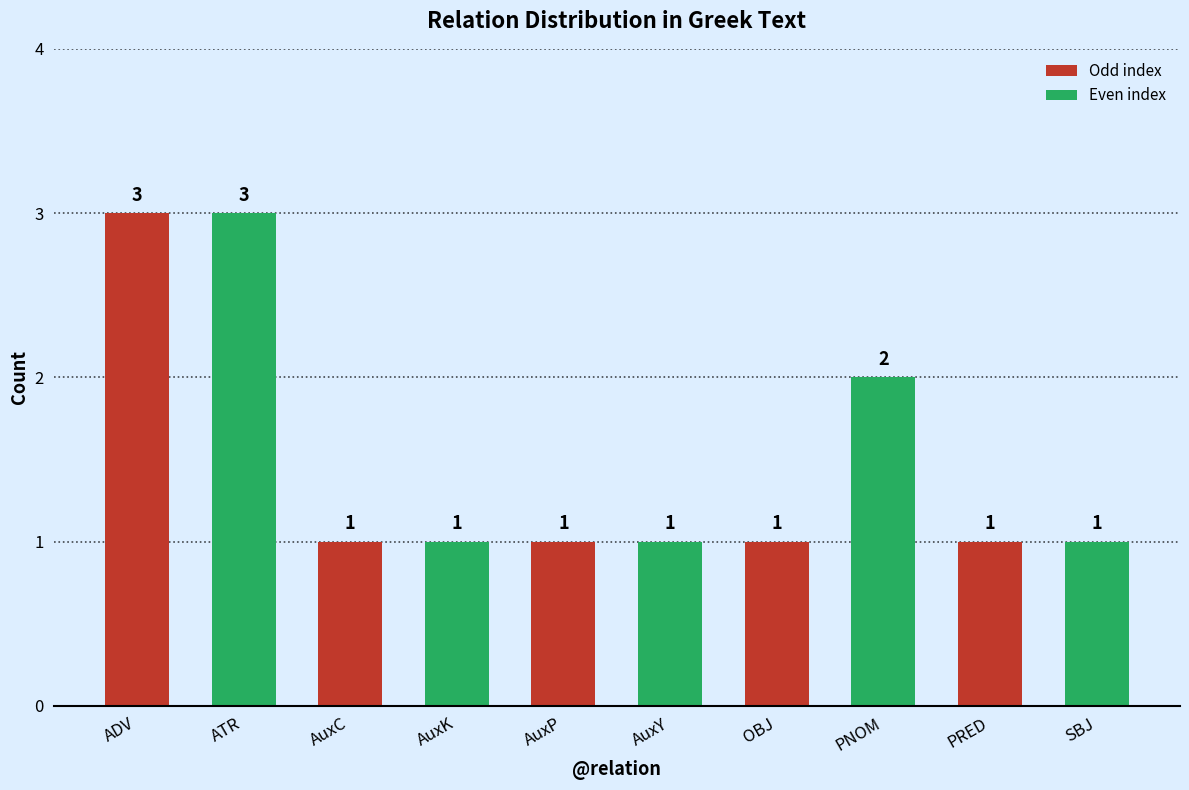

Reading left to right, extract all data points from this chart.

3	3	1	1	1	1	1	2	1	1